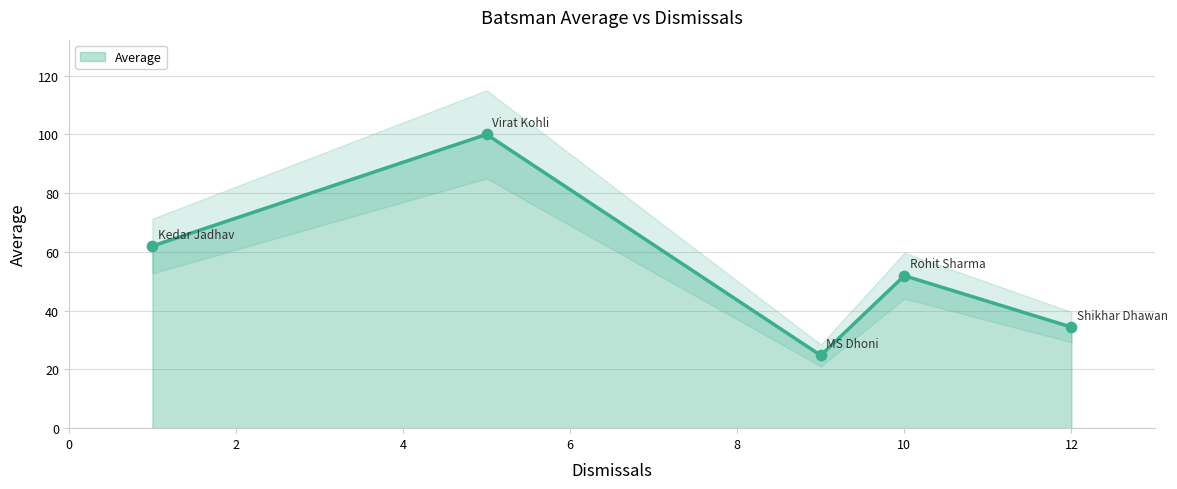

Which has a higher value, Virat Kohli or Kedar Jadhav?

Virat Kohli